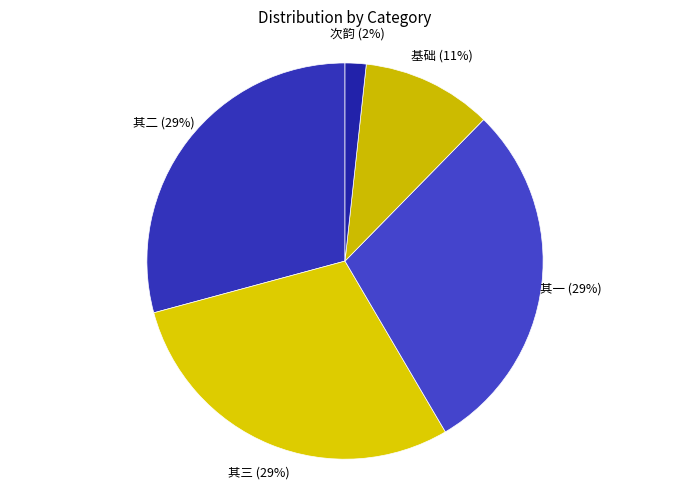

What is the ratio of the value at 其二 to the value at 其三?

1.0